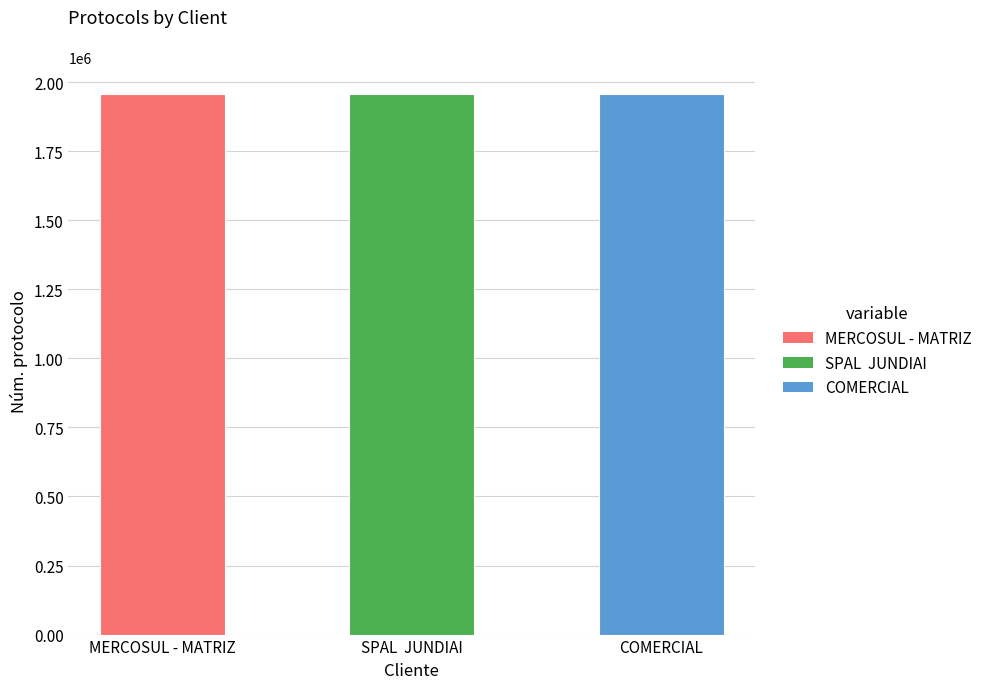

What is the smallest value displayed?

1955695